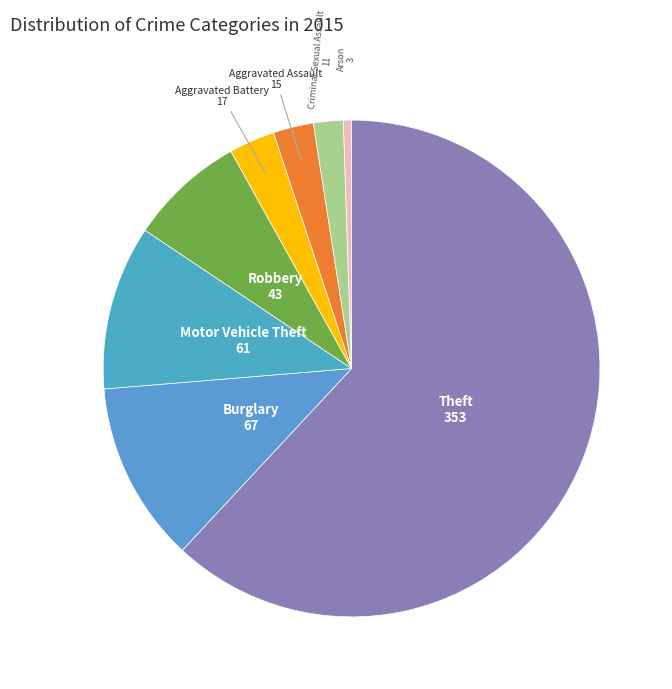

Which category has the smallest portion of the pie?

Arson